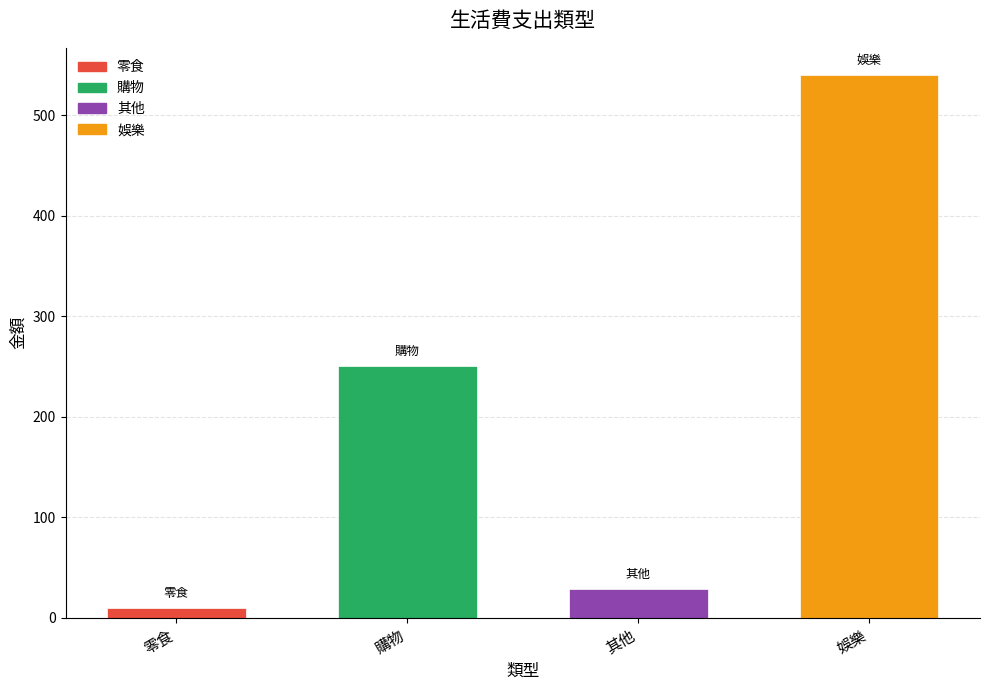

How many values are below 250?

2